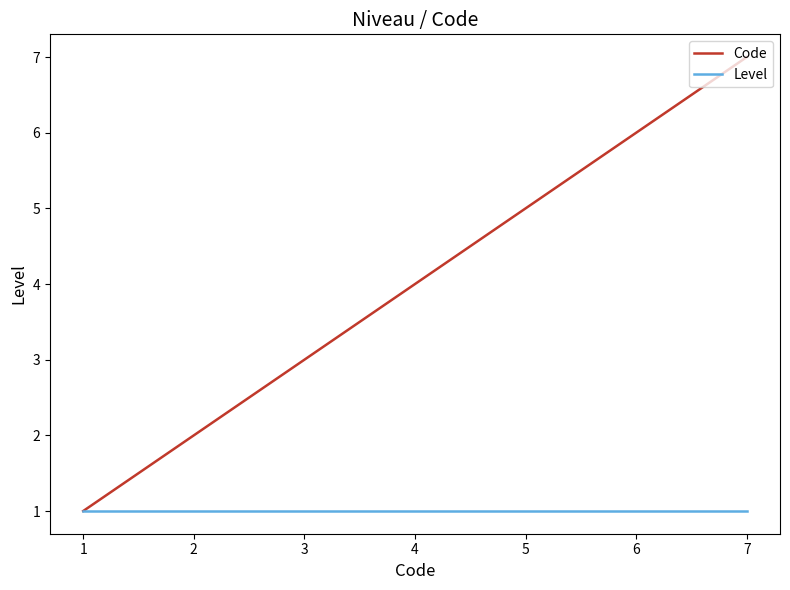

The Code series shows 10 at 7. True or false?

False